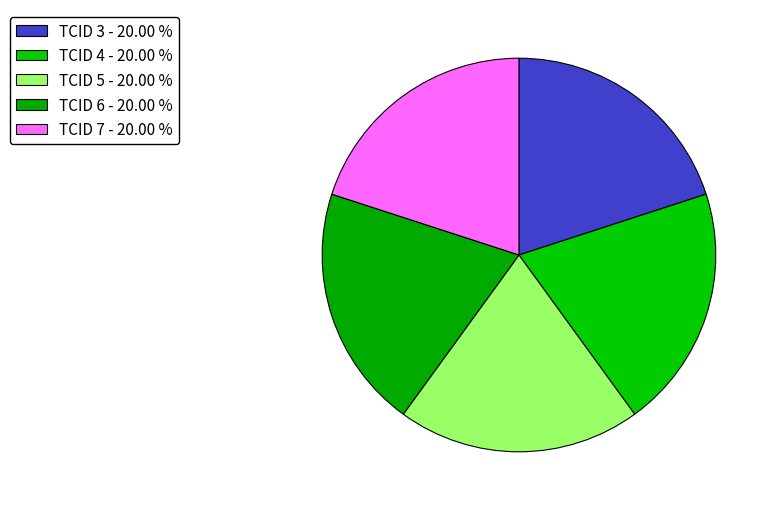

The TCID 5 slice represents 35% of the pie. True or false?

False